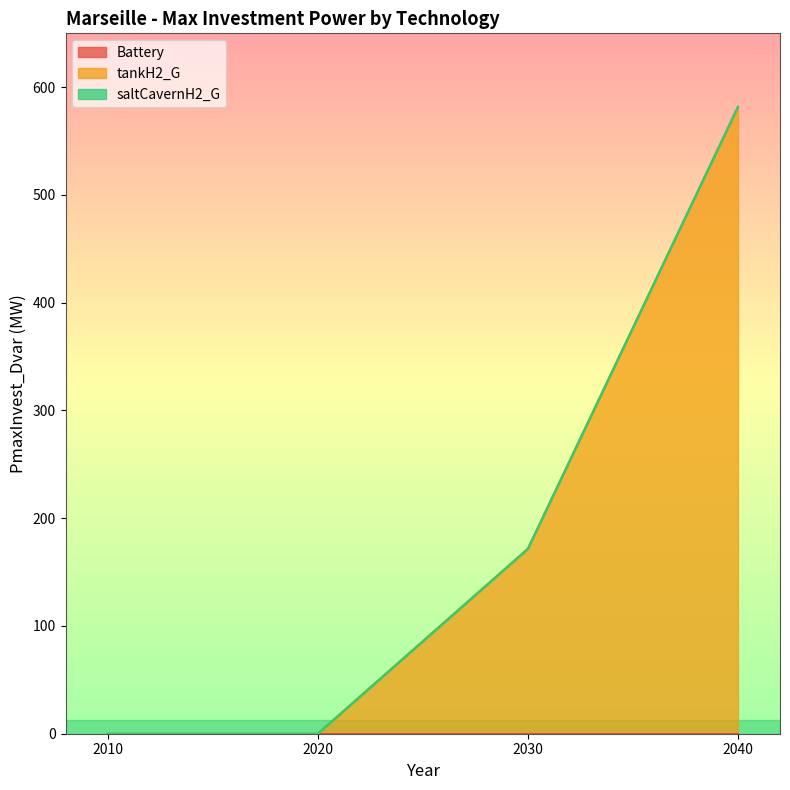

Reading left to right, transcribe all the data shown in this chart.

Battery: 0.0	0.0	0.0	0.0
tankH2_G: 0.0	0.0	171.6	581.9
saltCavernH2_G: 0.0	0.0	0.0	0.0